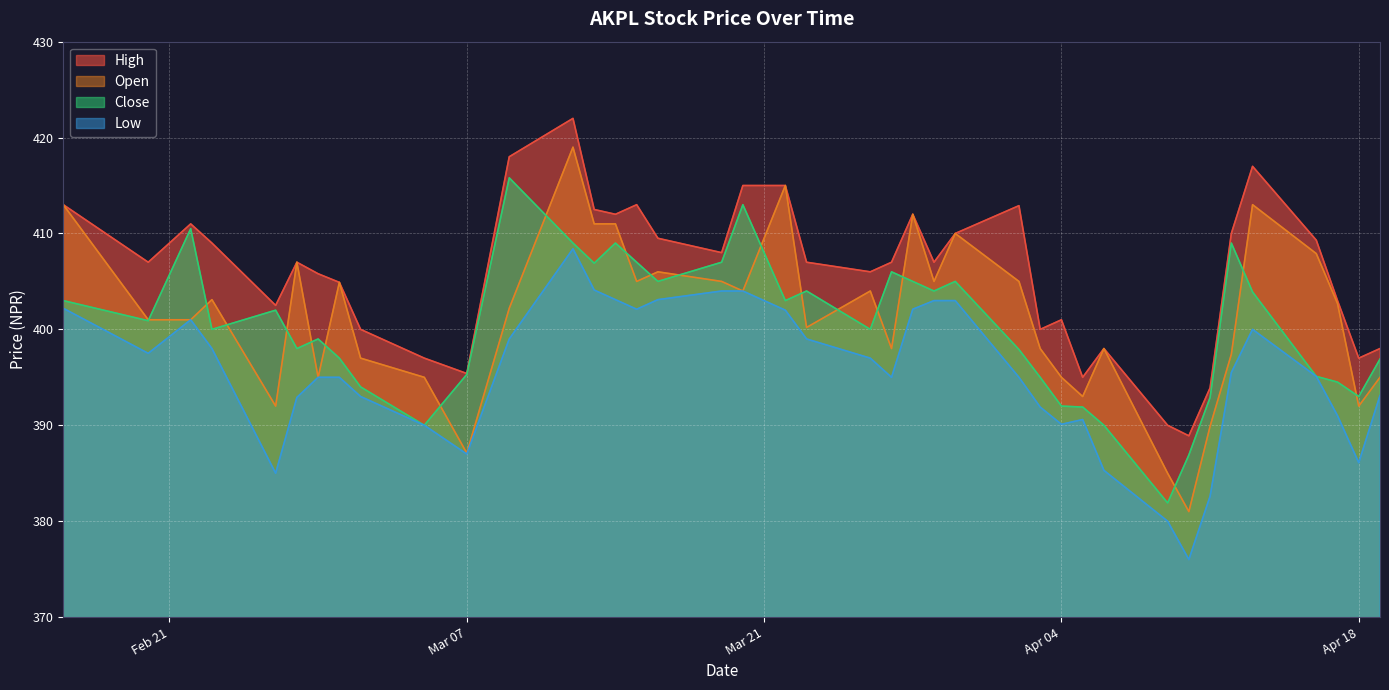

Does the chart display data point markers on the line(s)?

No